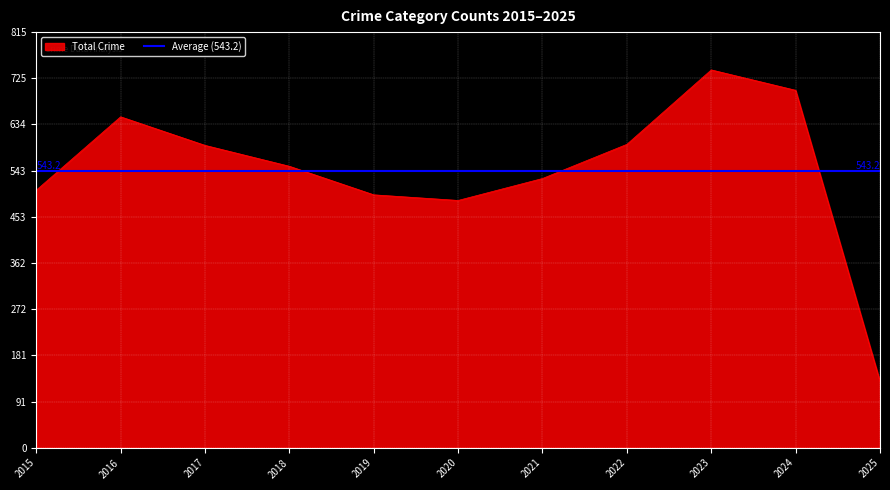

What is the maximum value for Total Crime?

741